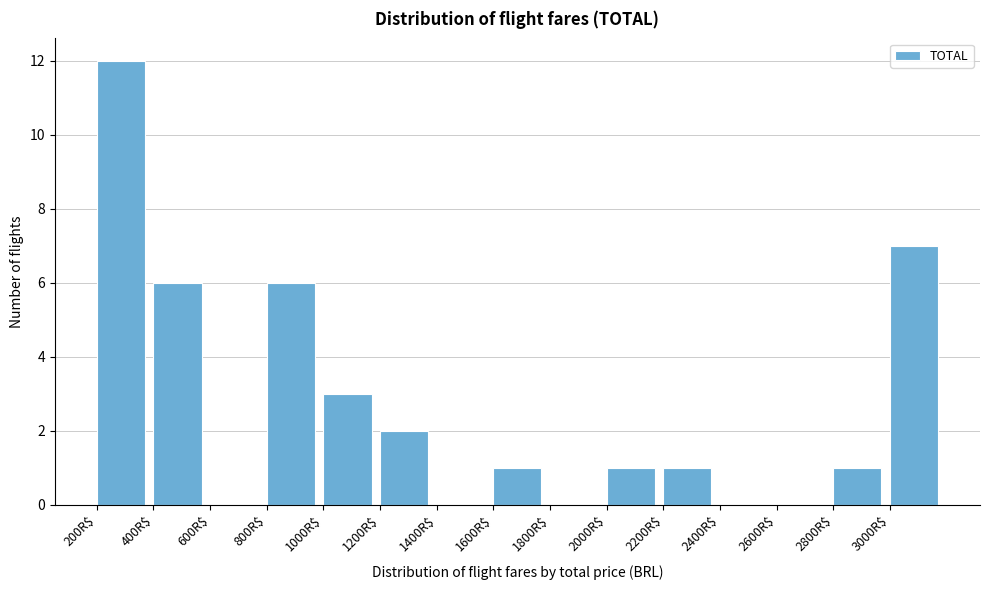

Reading left to right, list every bar in this chart as the range it spans on the x-axis followed by its height. The values are not printed on the chart, so give them approximately, as read against the axis.

200 to 400: 12
400 to 600: 6
600 to 800: 0
800 to 1000: 6
1000 to 1200: 3
1200 to 1400: 2
1400 to 1600: 0
1600 to 1800: 1
1800 to 2000: 0
2000 to 2200: 1
2200 to 2400: 1
2400 to 2600: 0
2600 to 2800: 0
2800 to 3000: 1
3000 to 3200: 7